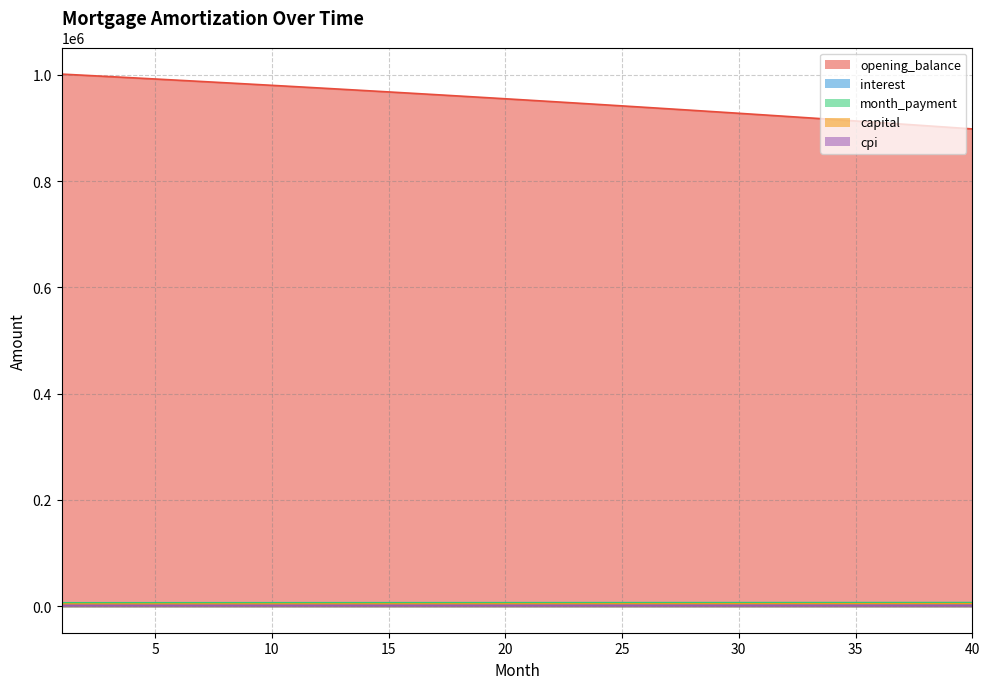

Which has a higher value, 11 or 1?

1